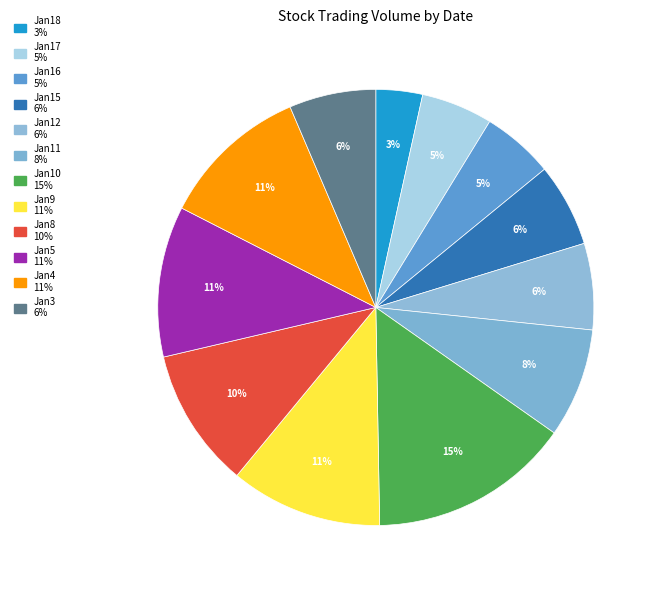

Count the number of slices in the pie.

12